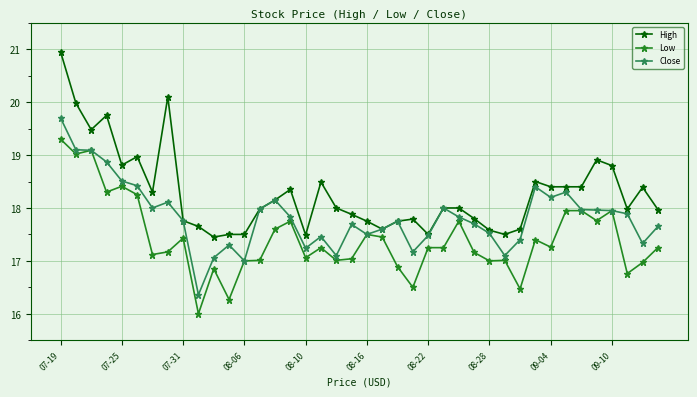

Which series has the largest range (max minus min)?

High